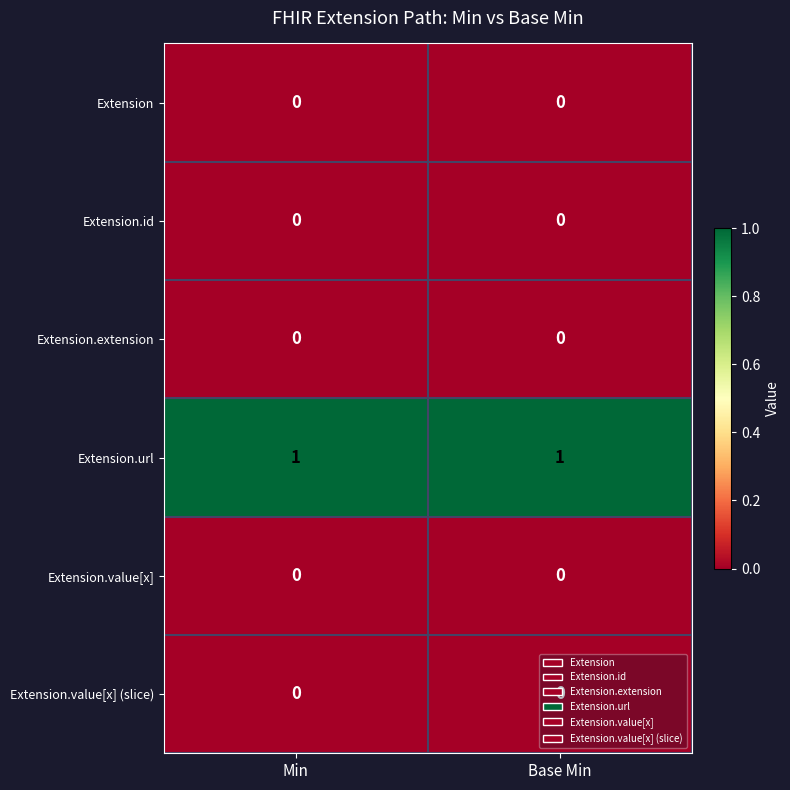

Which series has the largest total across all categories?

Extension.url